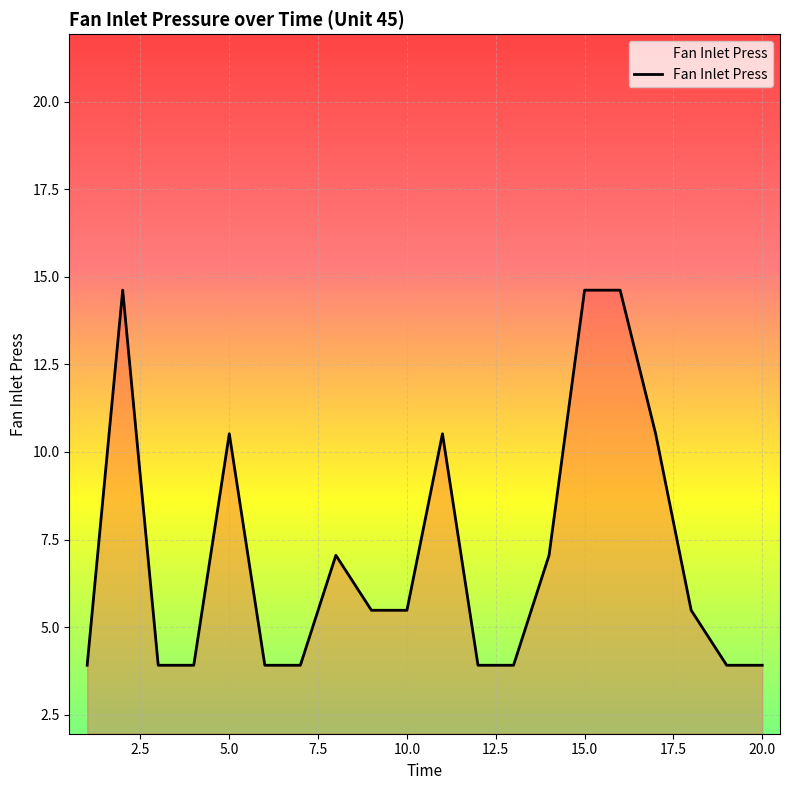

What is the smallest value displayed?

3.9